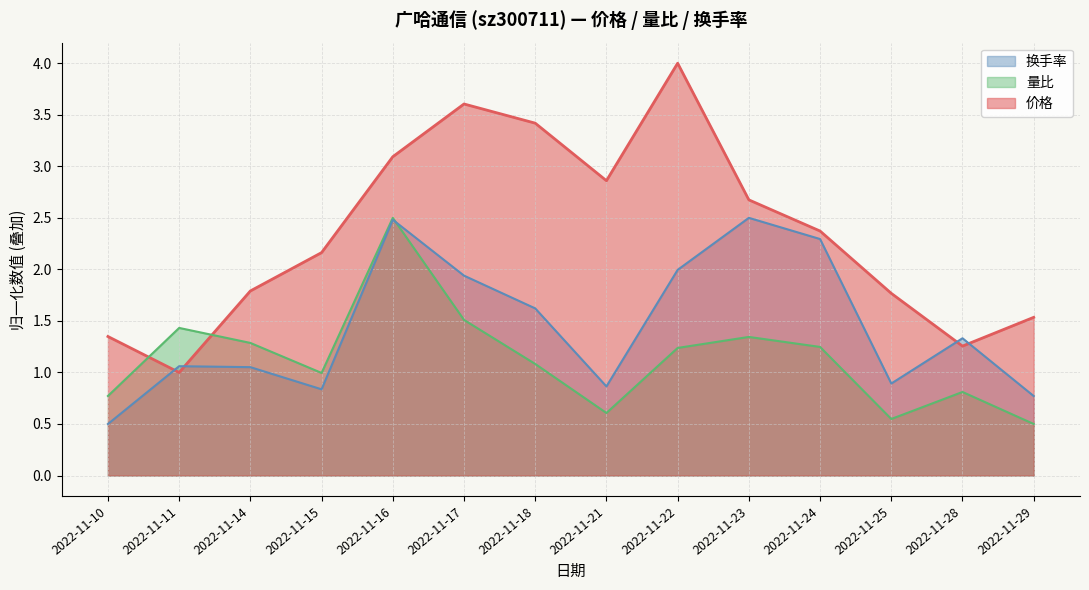

How many lines are shown in the chart?

3